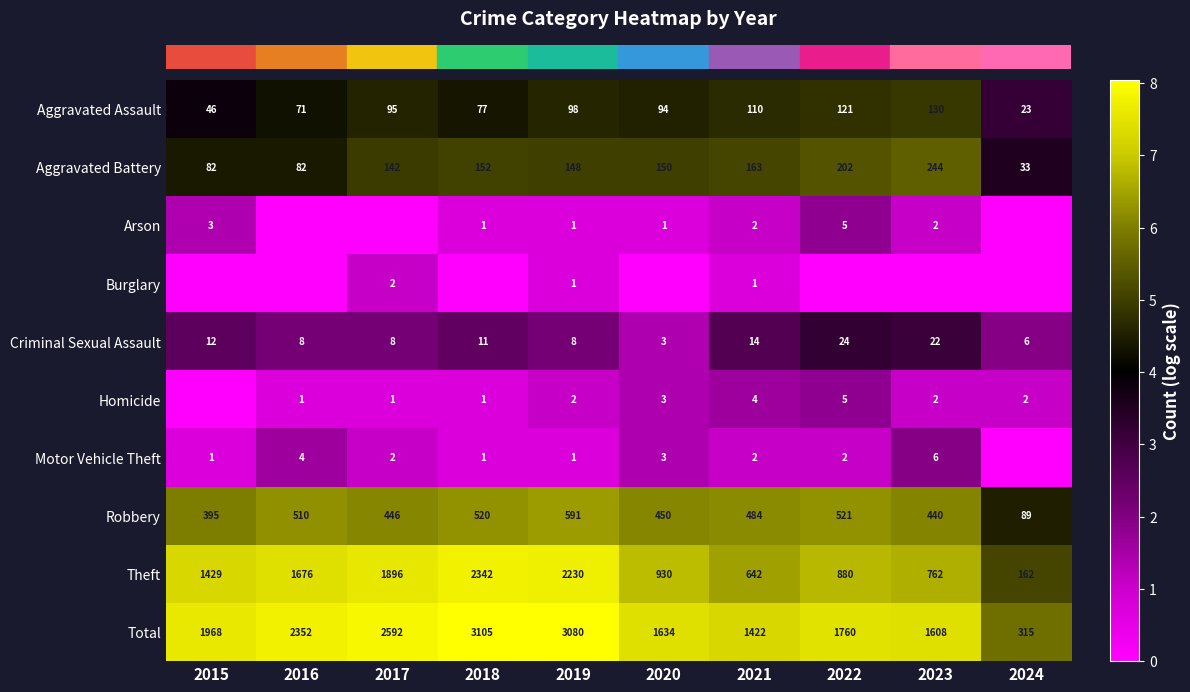

Which has a higher value, 2017 or 2016?

2017